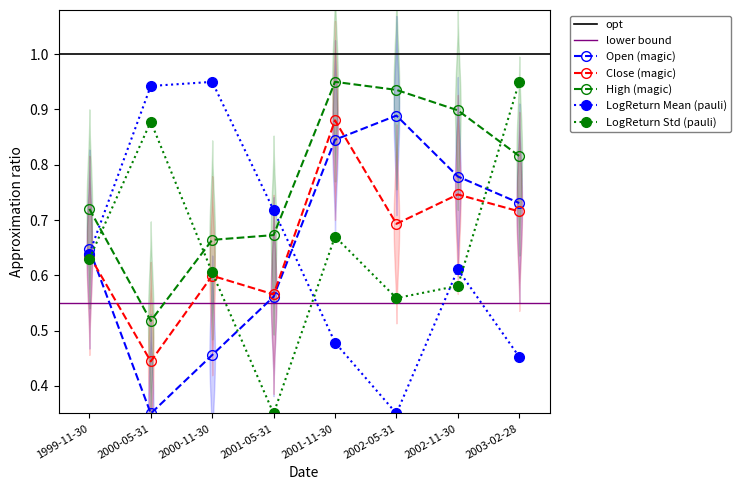

True or false: first_half_log_return_mean has a value of 0.5 at 2003-02-28.

True